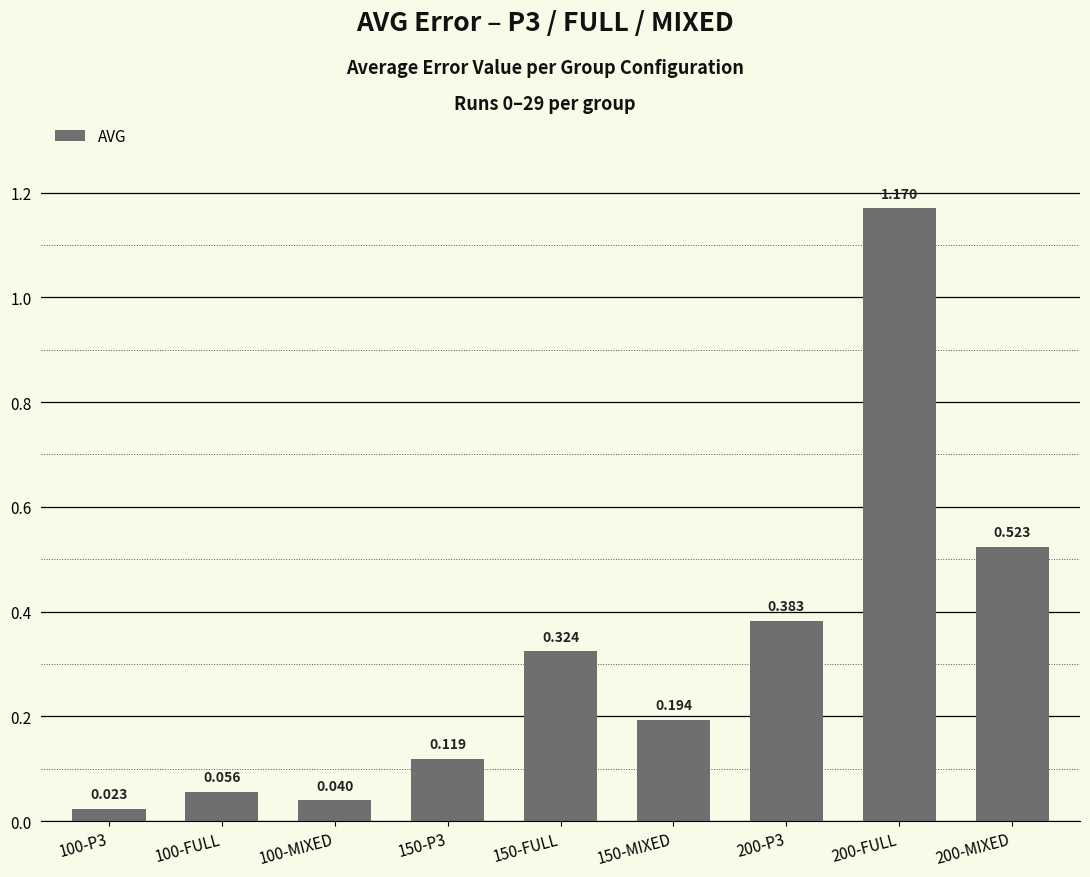

How many categories are shown in the chart?

9